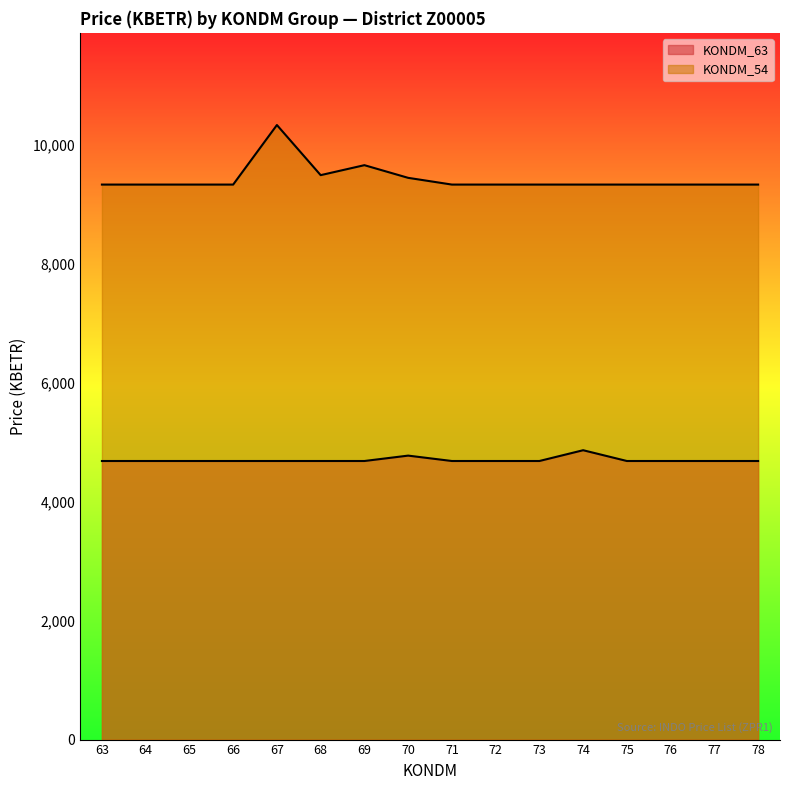

What is the value of the KONDM_54 point at the 10th from the left?

9338.2